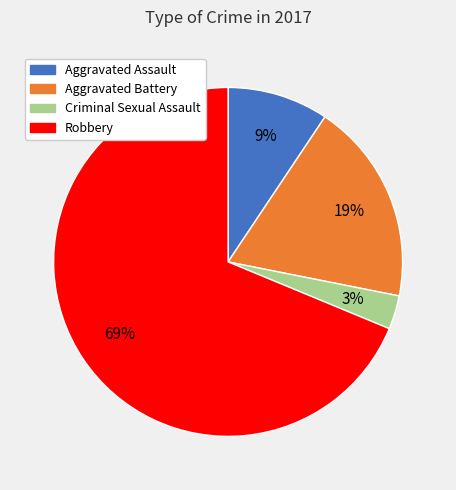

Does any single category account for the majority?

Yes